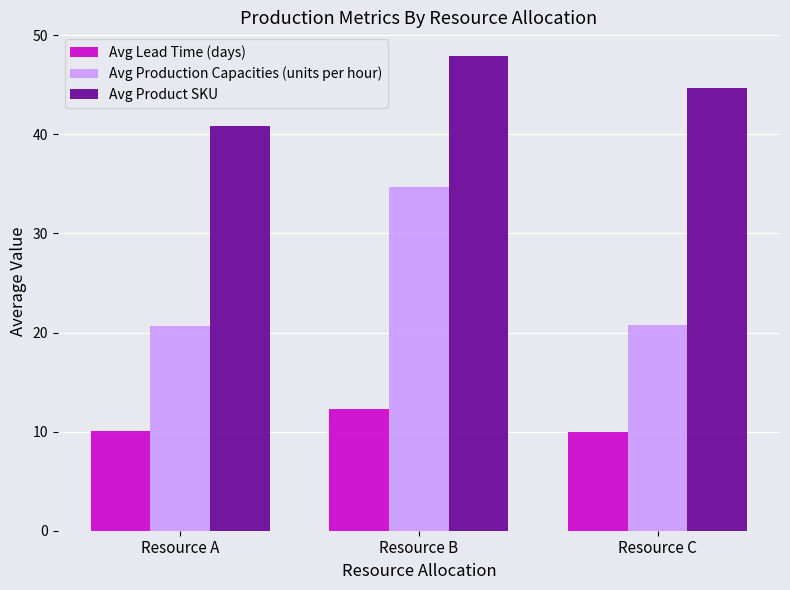

How many bars are there in each group?

3